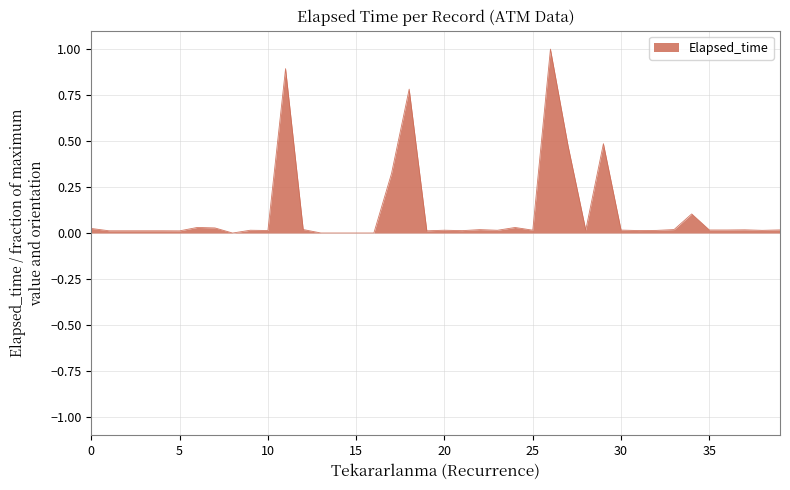

What is the difference between the maximum and minimum values?

1.0